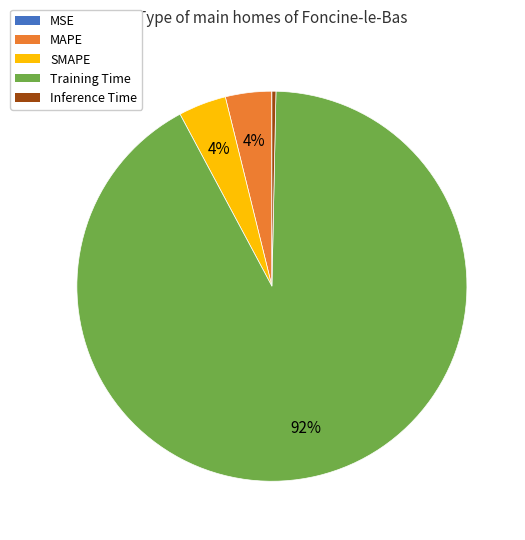

The MAPE slice represents 4% of the pie. True or false?

True